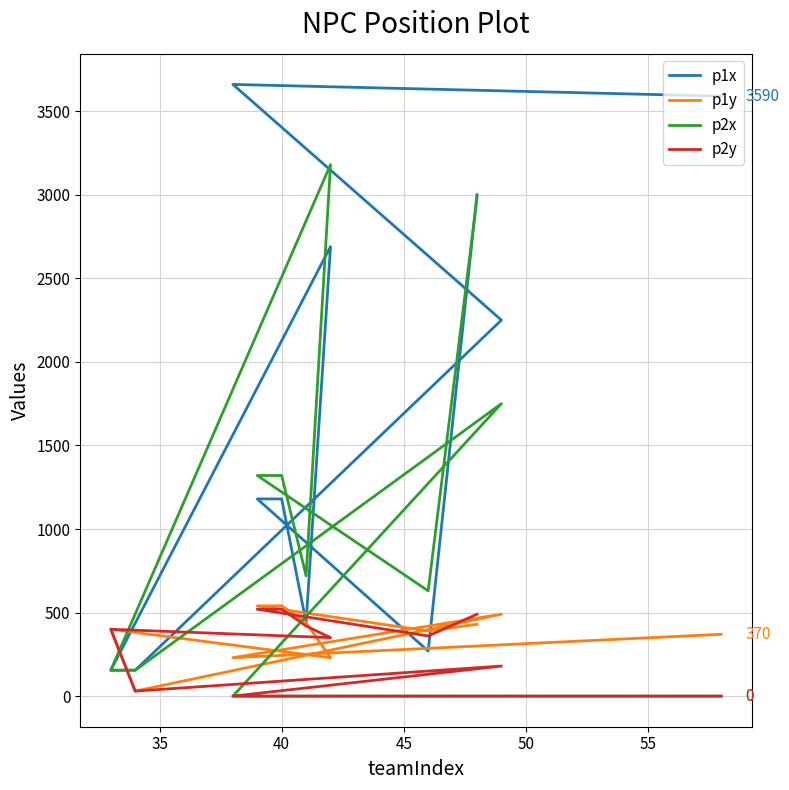

True or false: p1x has a value of 362 at 35.

False